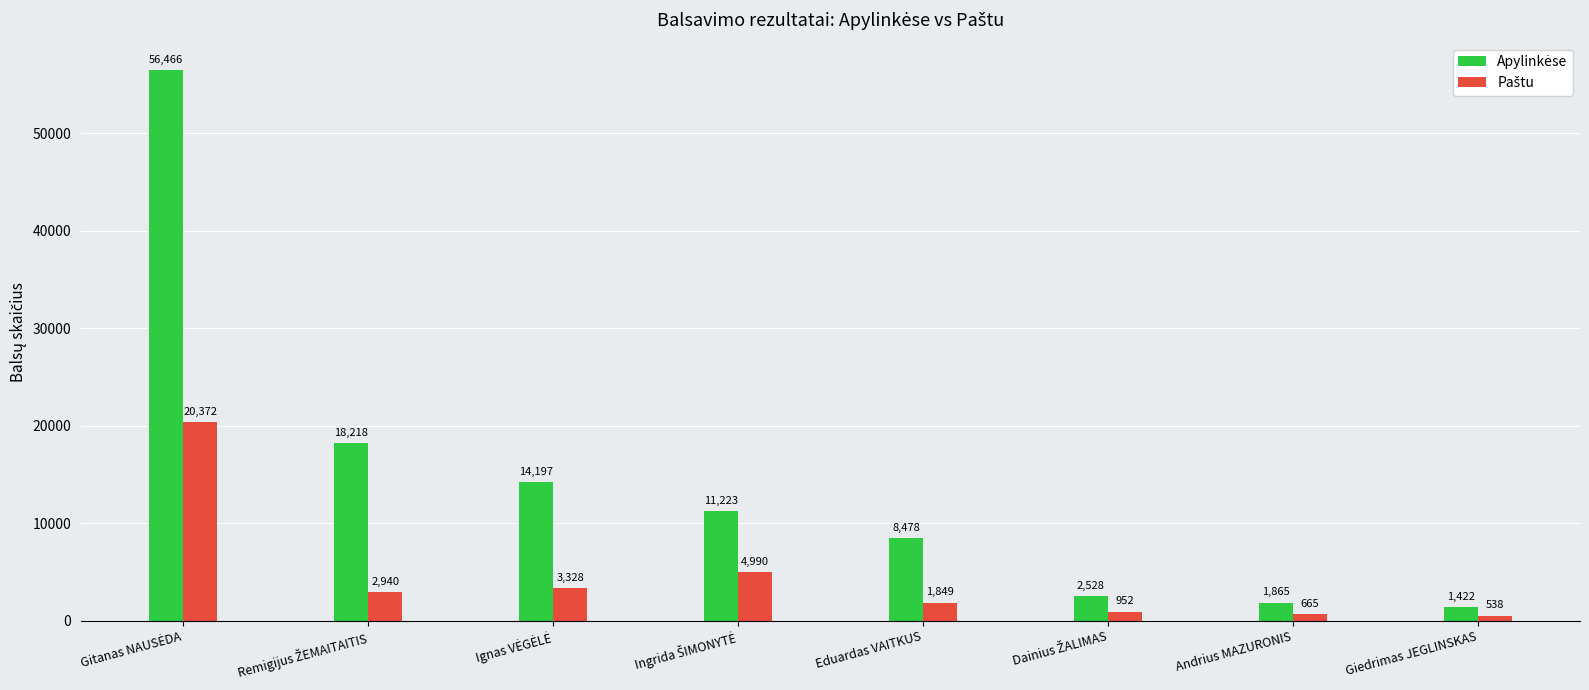

What is the total value across all series at Giedrimas JEGLINSKAS?

1960